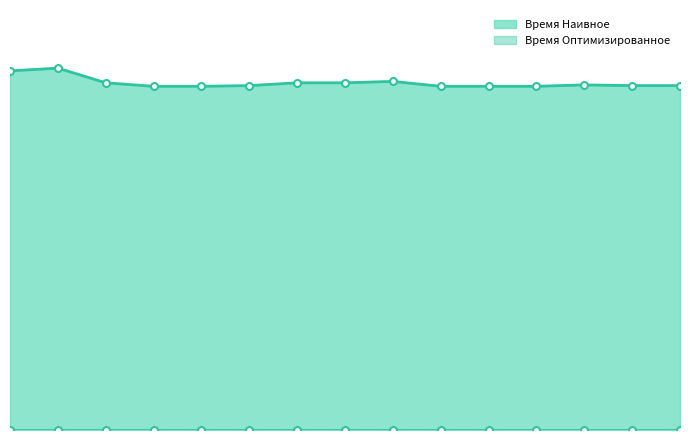

Read the Время Наивное (линия) value at 7.

0.5